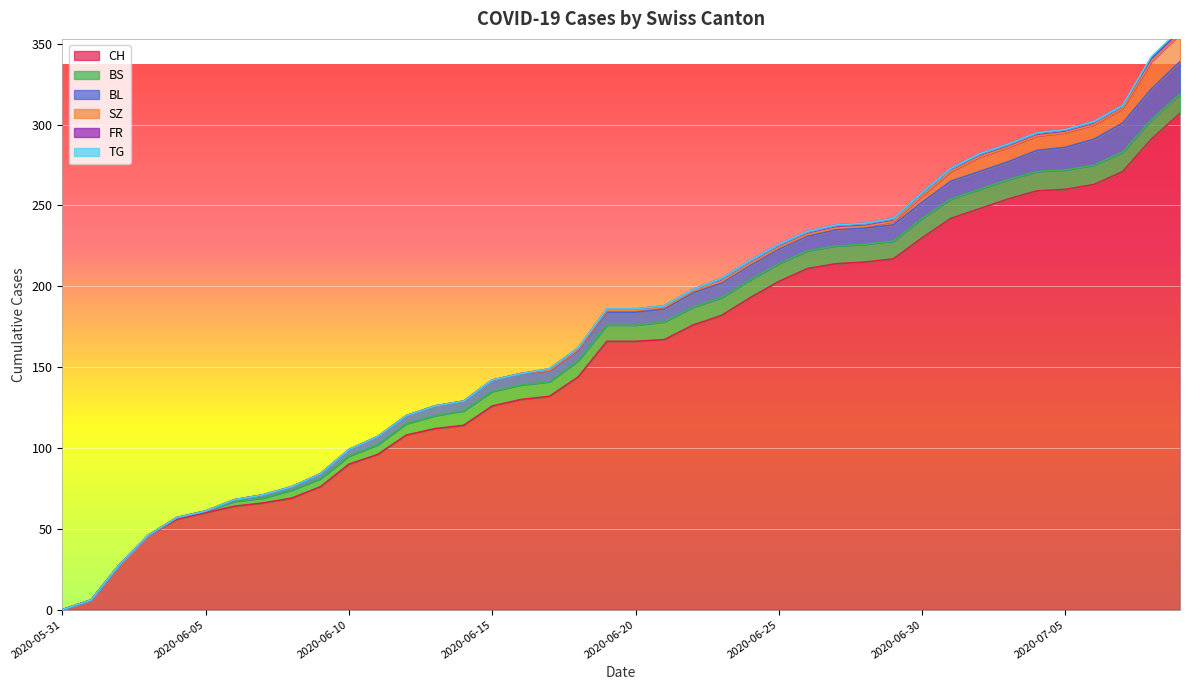

What is the value of the BL point at the 13th from the left?

5